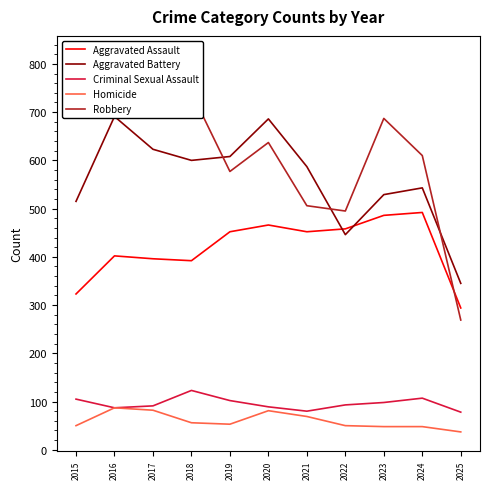

What is the difference between the maximum and minimum values in the Aggravated Assault series?

198